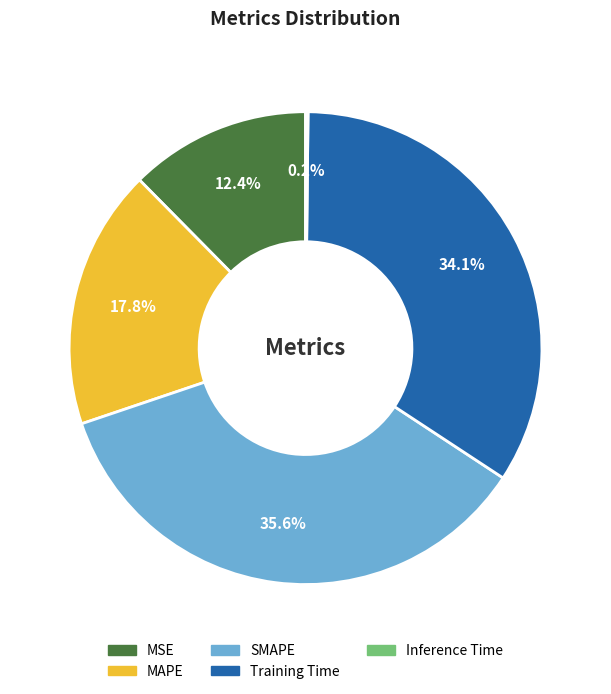

Is there a majority slice in this chart?

No